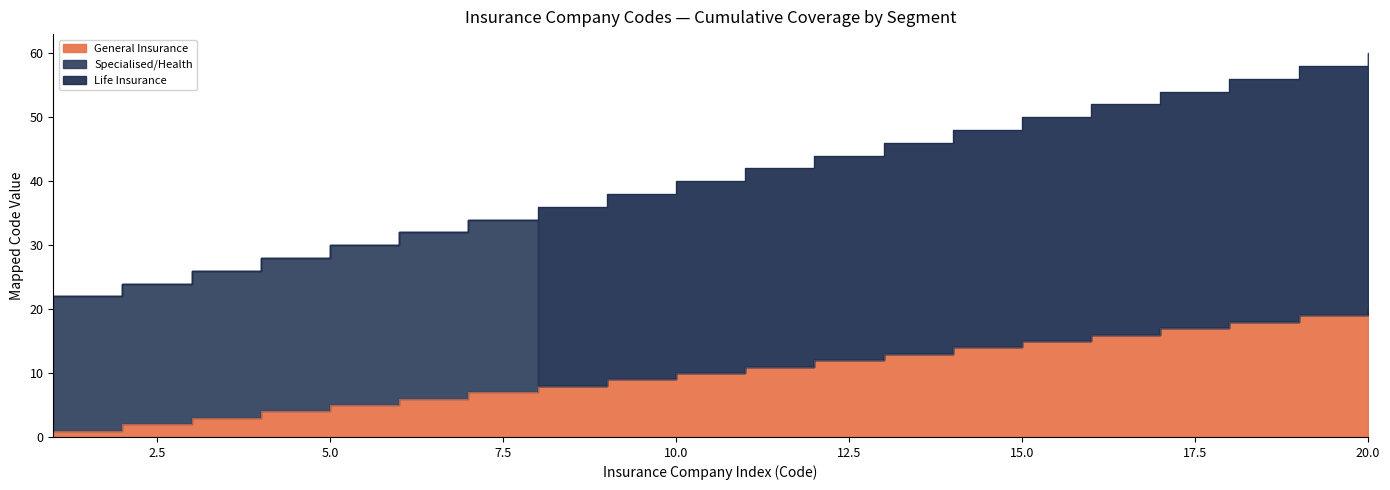

Is the value of Life Insurance at 13 greater than the value of General Insurance at 10?

Yes